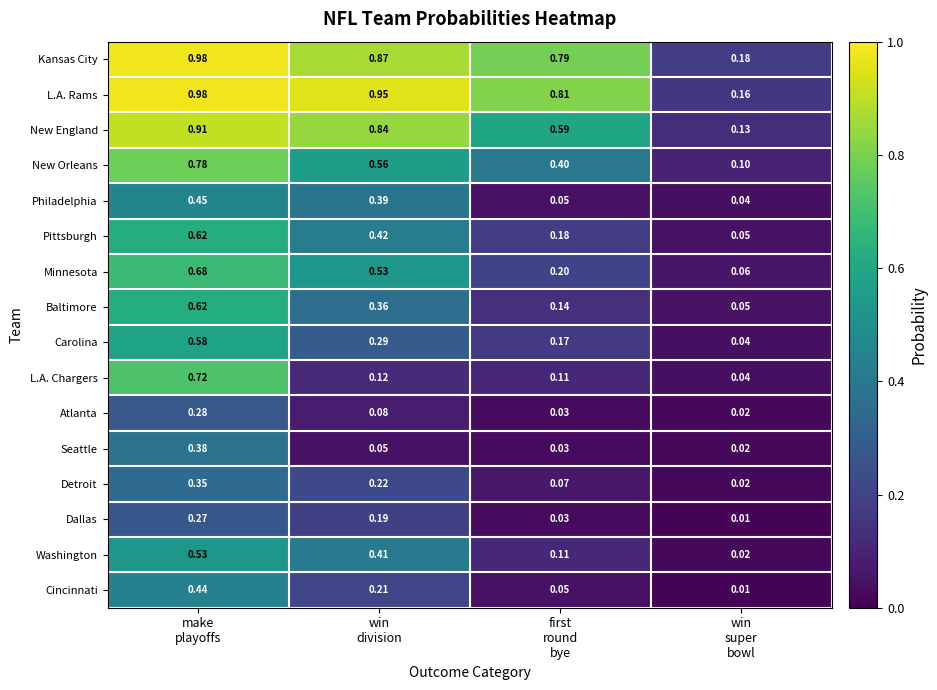

Which series has the largest total across all categories?

L.A. Rams